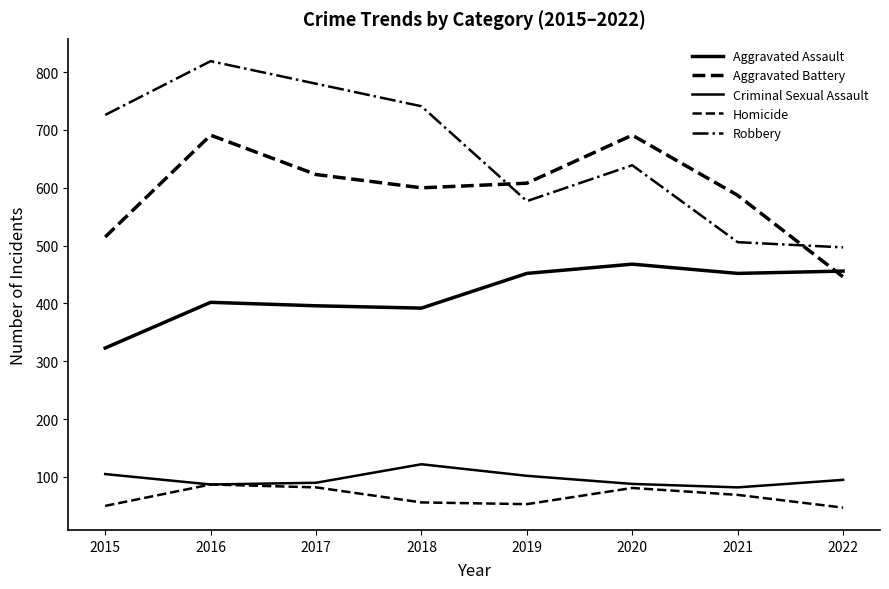

How many lines are shown in the chart?

5